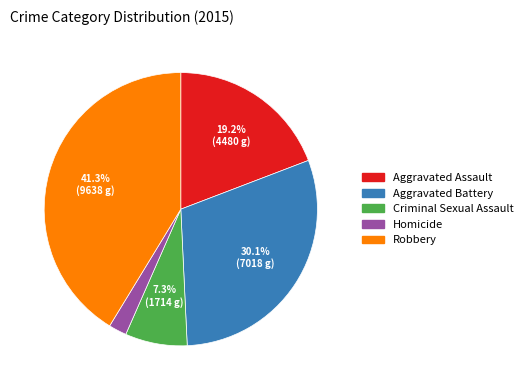

What is the smallest slice in the pie chart?

Homicide